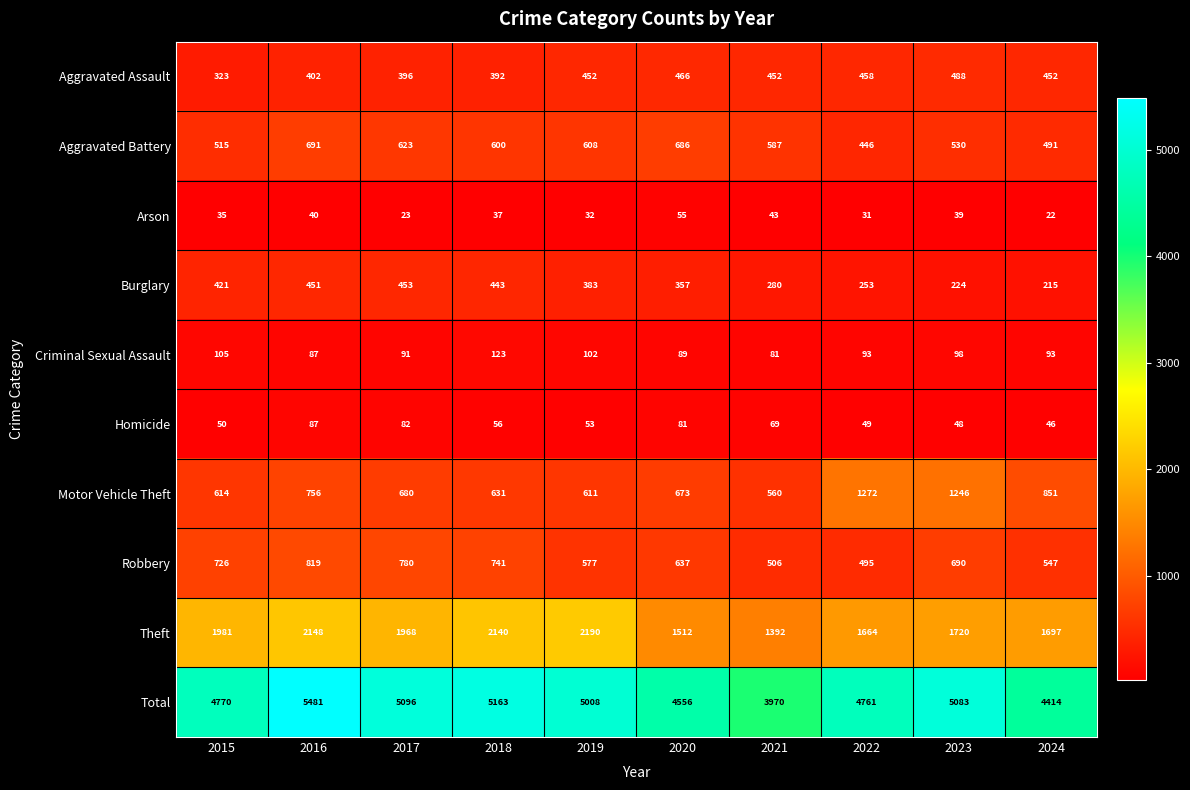

How many series are shown in this chart?

10